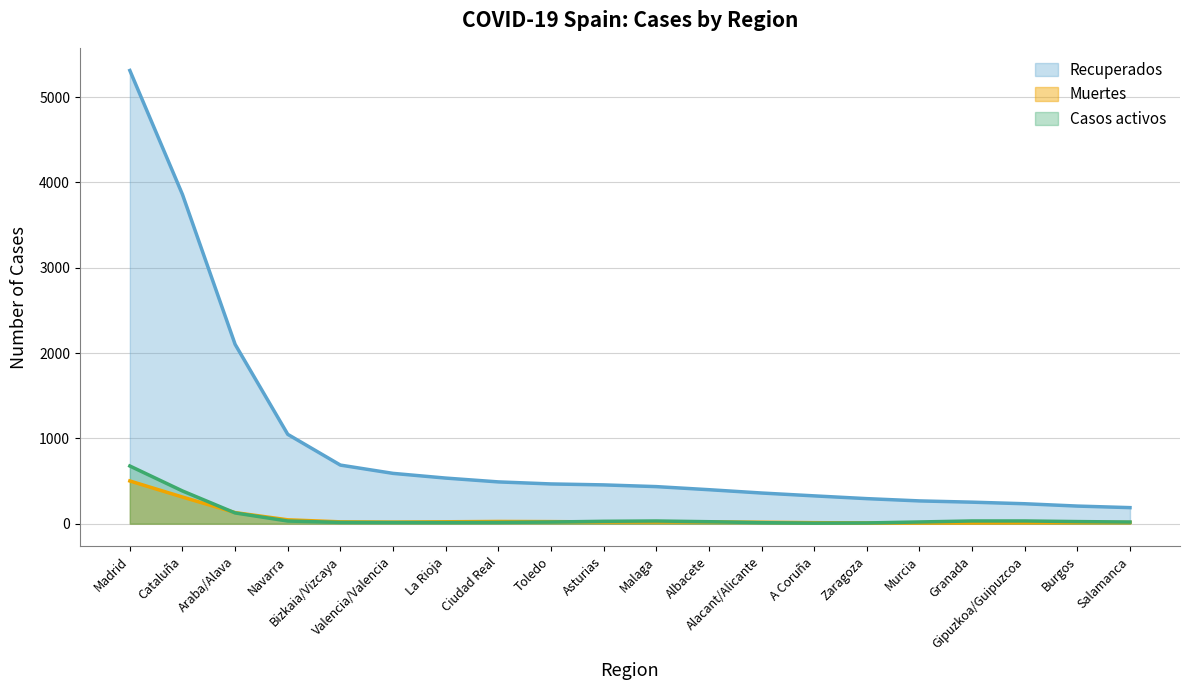

What value does the Recuperados series have at La Rioja, to the nearest 100?

500